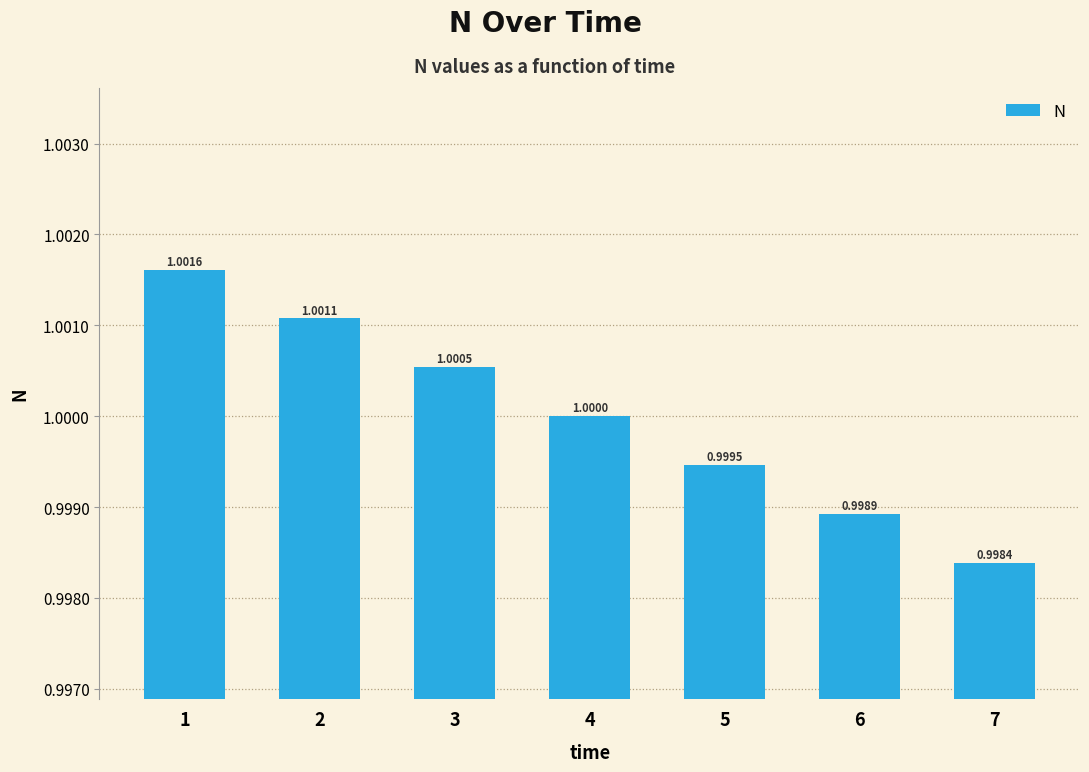

List the labels in order of value, largest first.

1, 2, 3, 4, 5, 6, 7